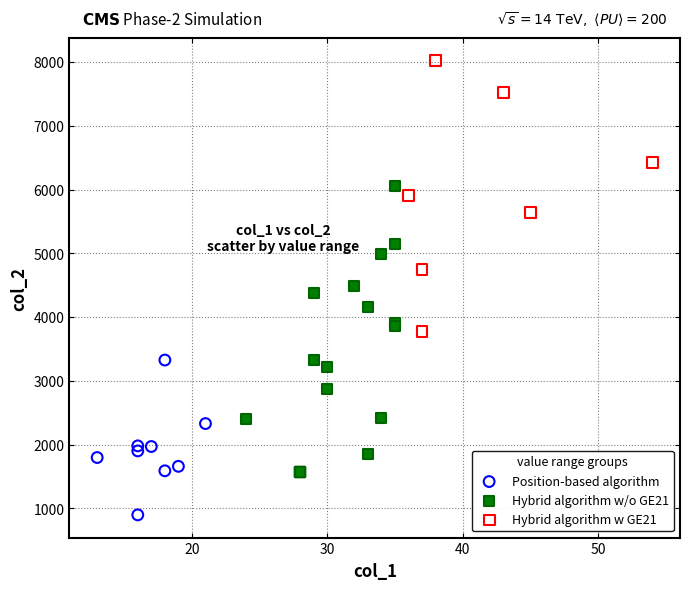

Which series has the largest Y range (max minus min)?

Hybrid algorithm w/o GE21